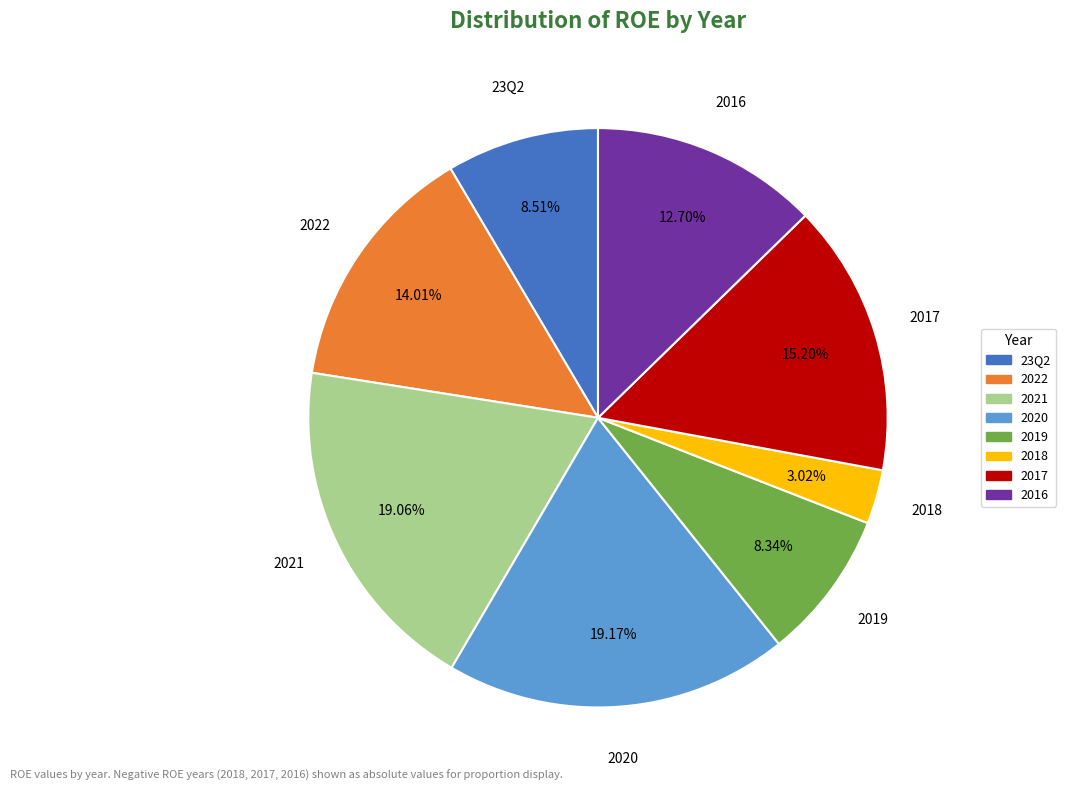

Count the number of slices in the pie.

8